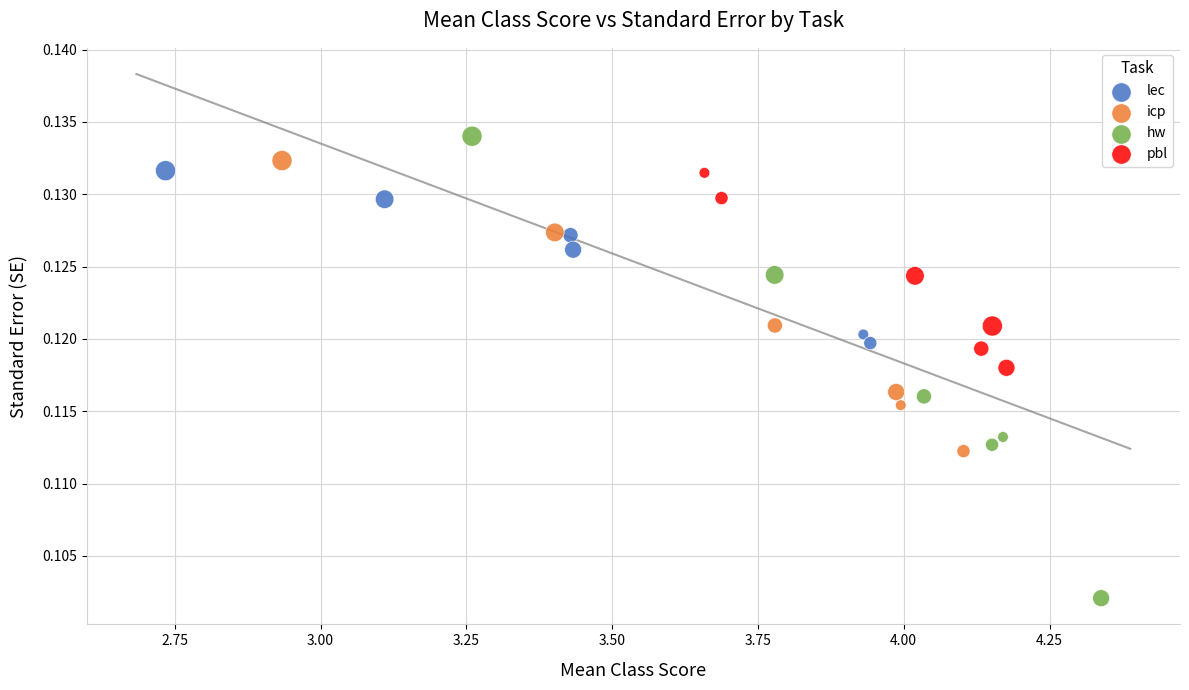

Which series reaches the minimum Y coordinate?

hw